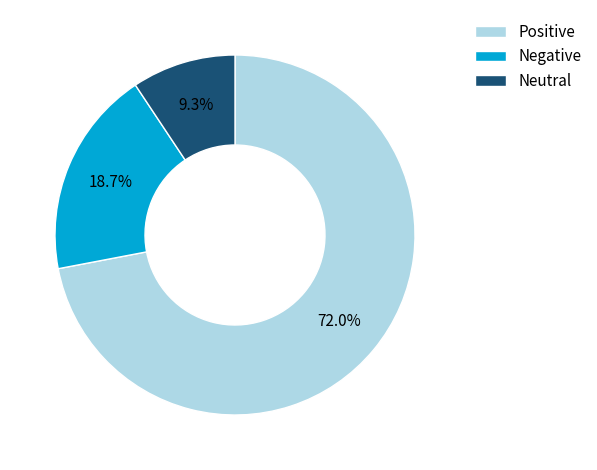

How many segments does this pie chart have?

3